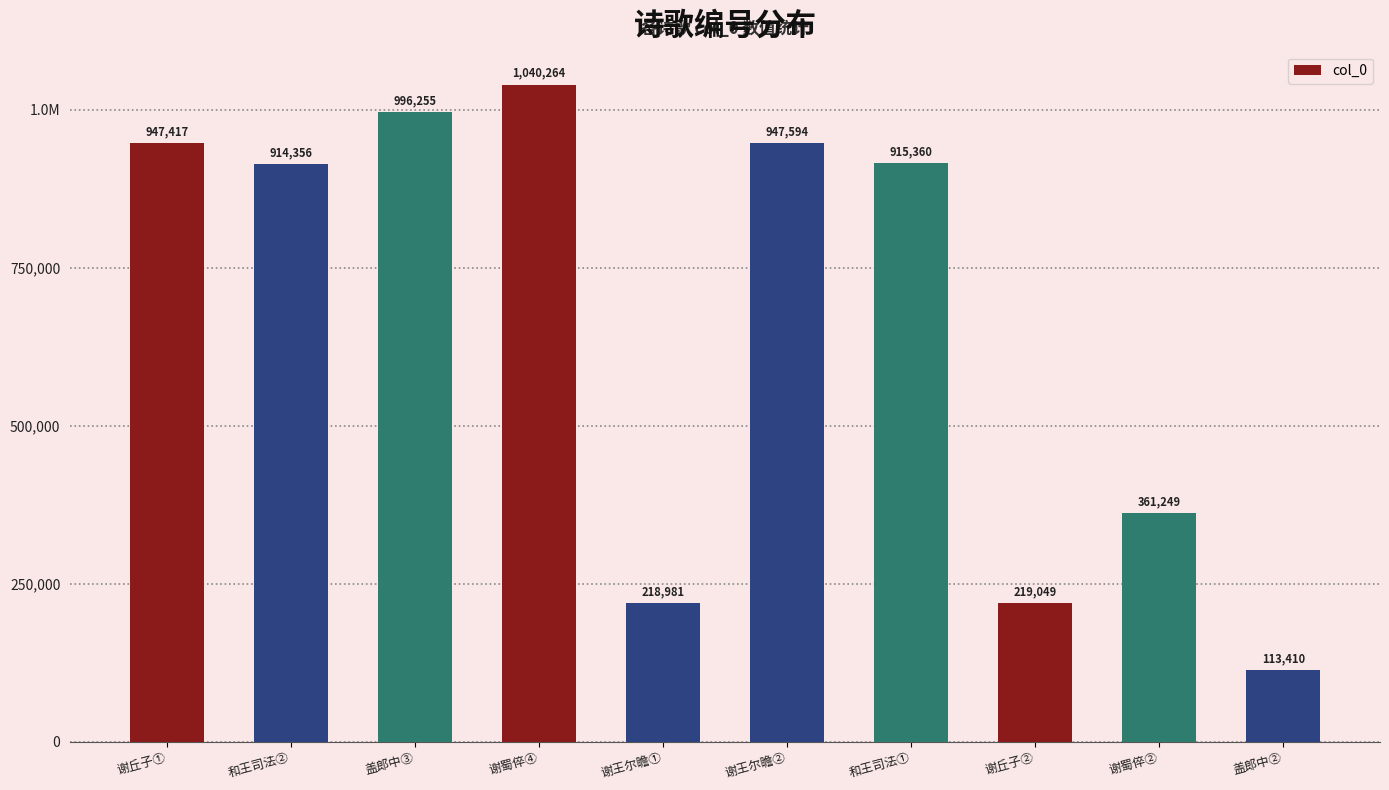

How many values are below 915360?

5